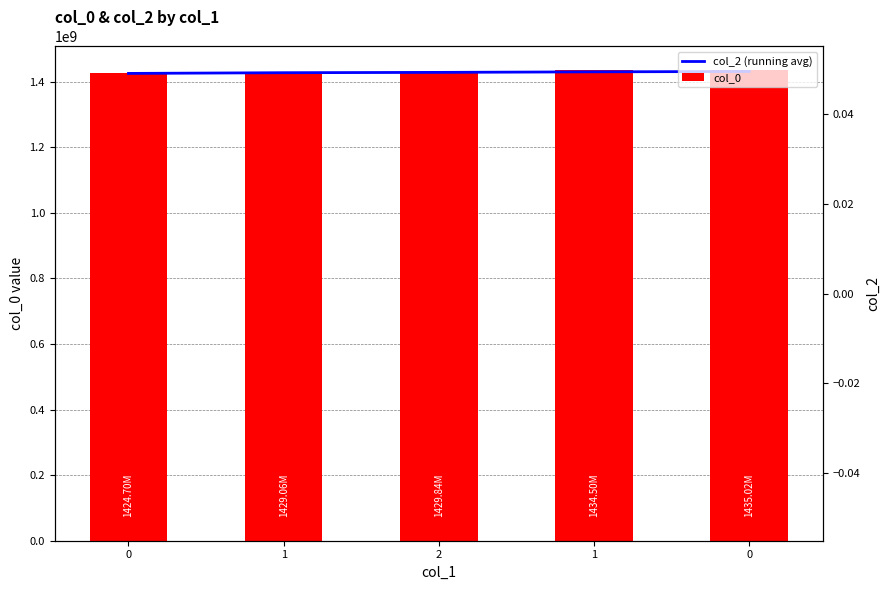

Where does the col_2 (running avg) series first go above 1427864572?

2